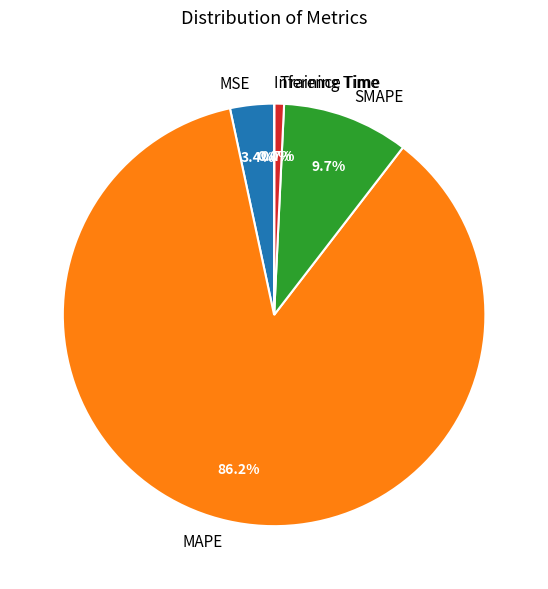

True or false: Training Time accounts for 6% of the total.

False